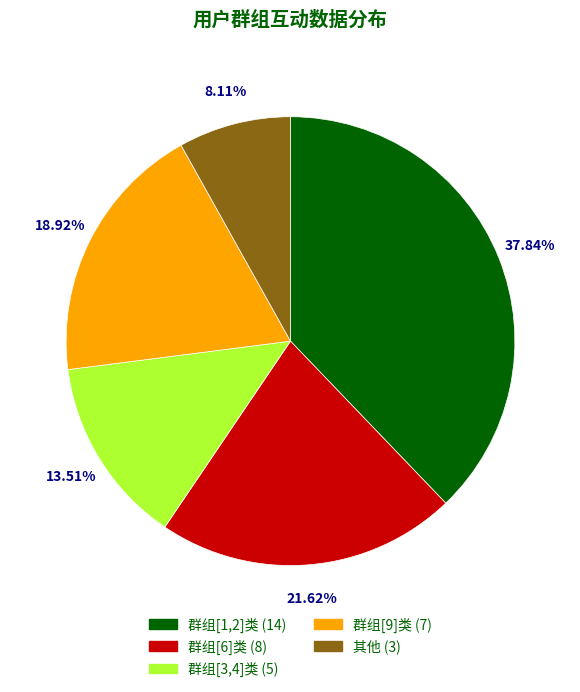

Count the number of slices in the pie.

5